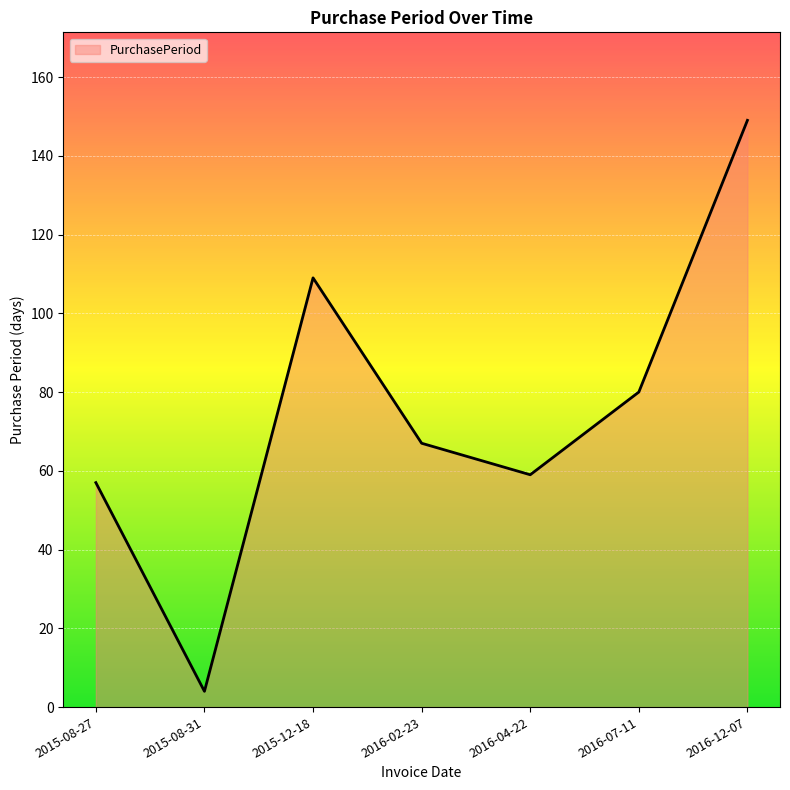

How many values are below 67?

3